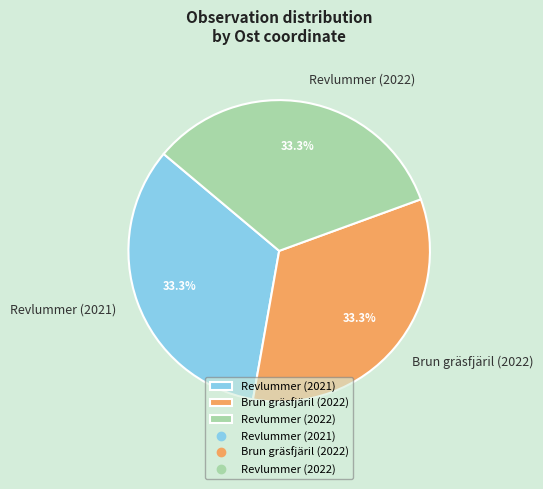

Approximately how many times larger is the value at Revlummer (2021) compared to Brun gräsfjäril (2022)?

1.0